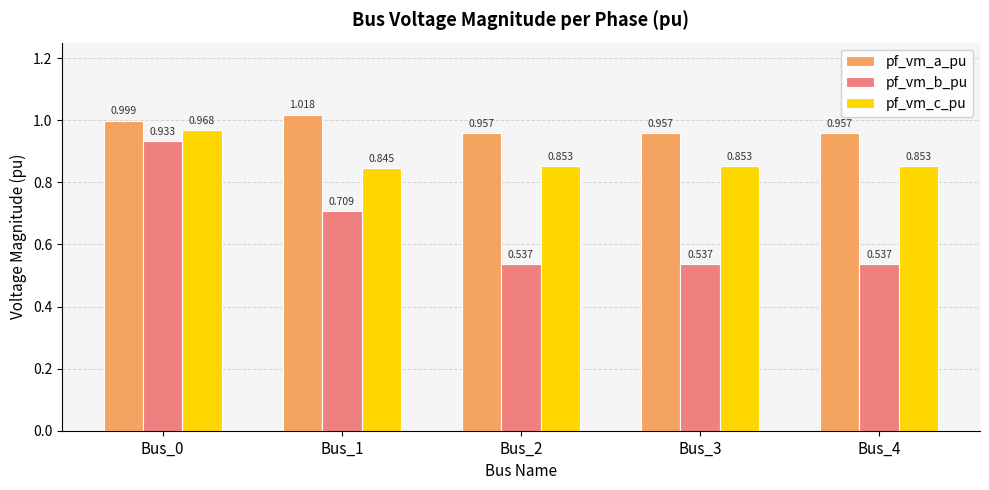

How many data points does each series have?

5